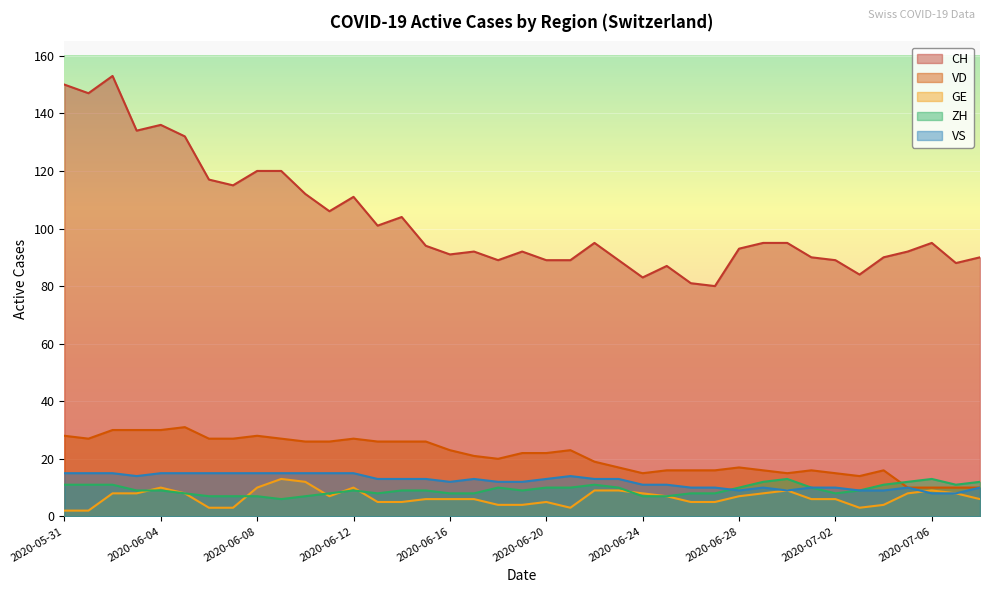

Between 2020-06-26 and 2020-06-11, which is larger?

2020-06-11